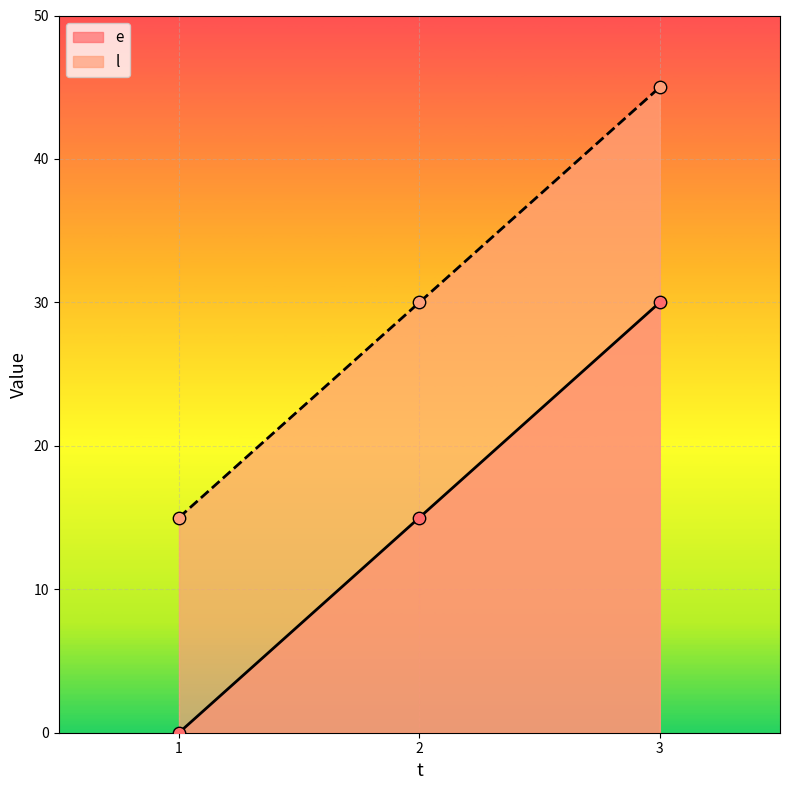

What is the total value across all series at 3?

75